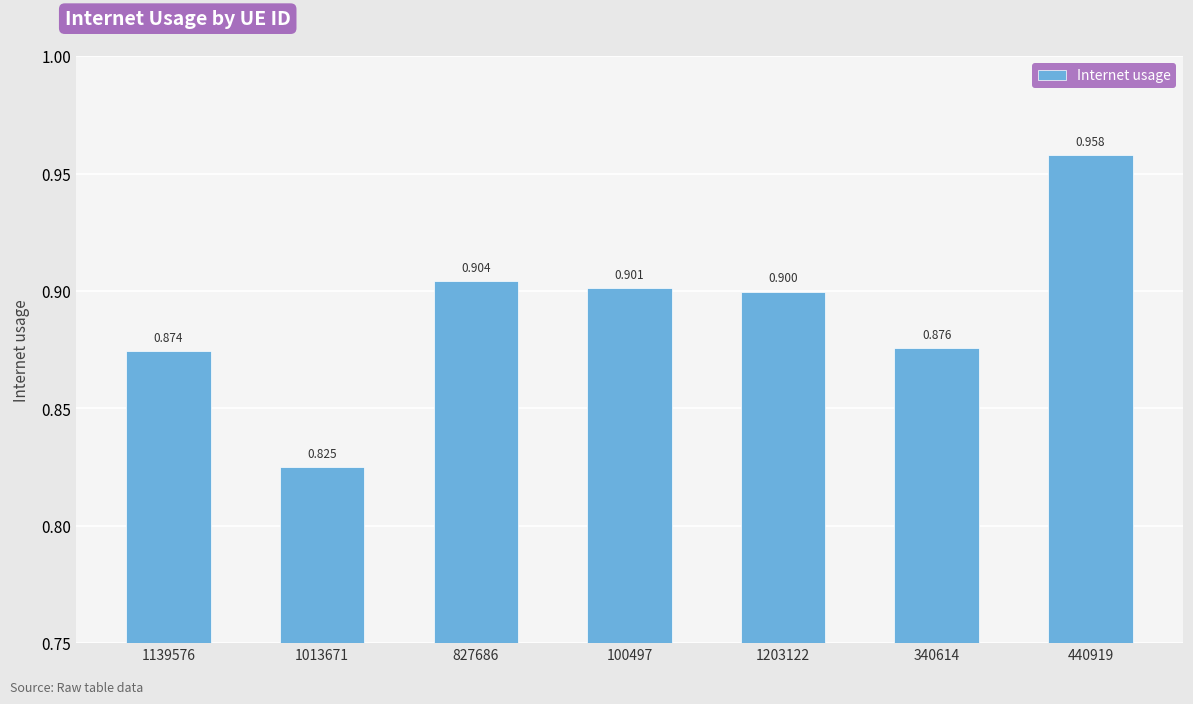

Rank the categories by value from highest to lowest.

440919, 827686, 100497, 1203122, 340614, 1139576, 1013671